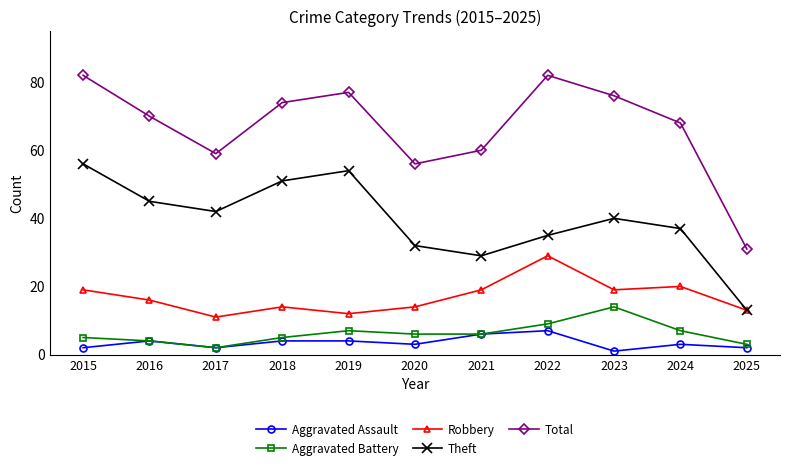

The value of Aggravated Assault at 2018 is 4. True or false?

True